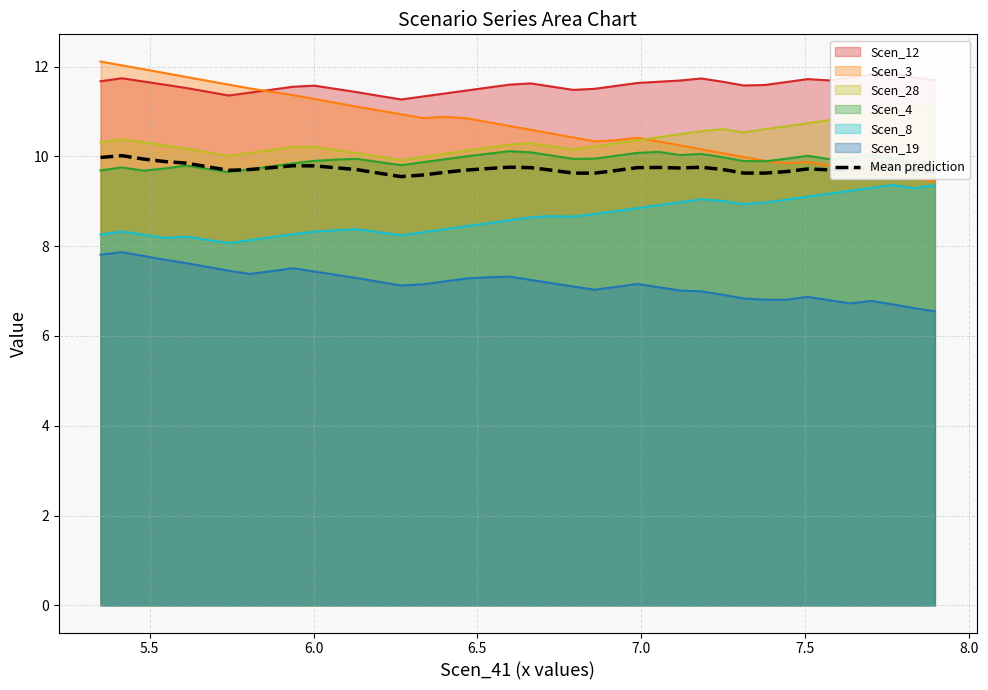

True or false: Scen_3 and Scen_19 intersect in this chart.

False